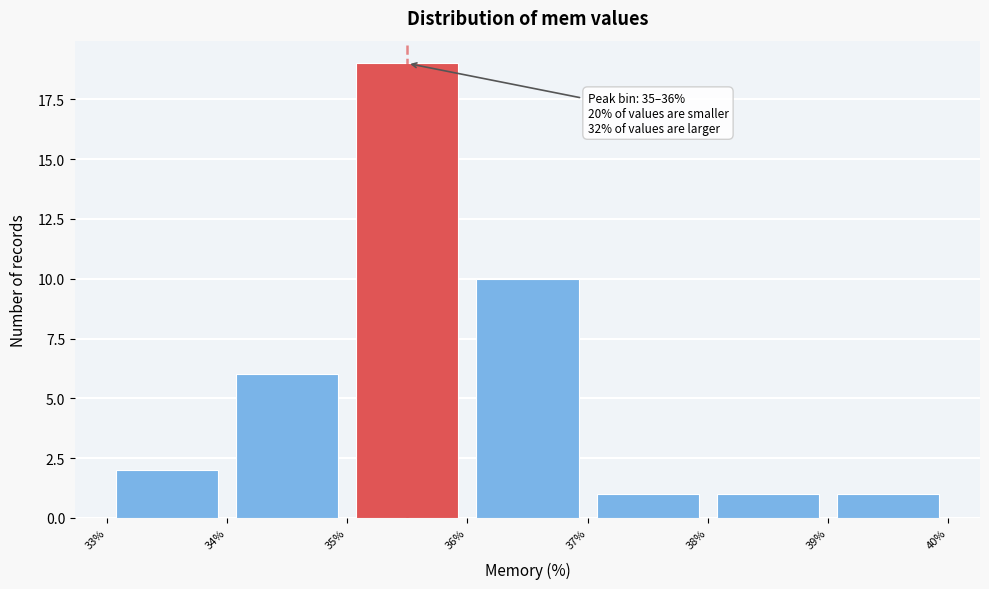

Which range on the x-axis has the tallest bar?

35% to 36%